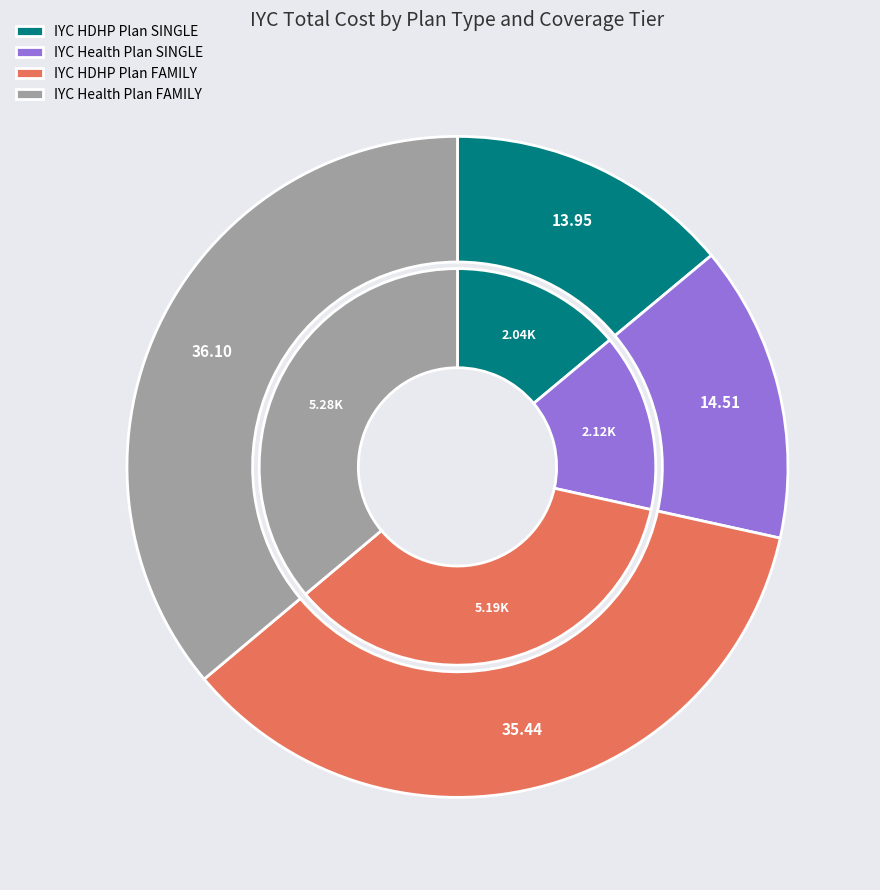

Rank the categories by value from highest to lowest.

IYC Health Plan FAMILY, IYC HDHP Plan FAMILY, IYC Health Plan SINGLE, IYC HDHP Plan SINGLE